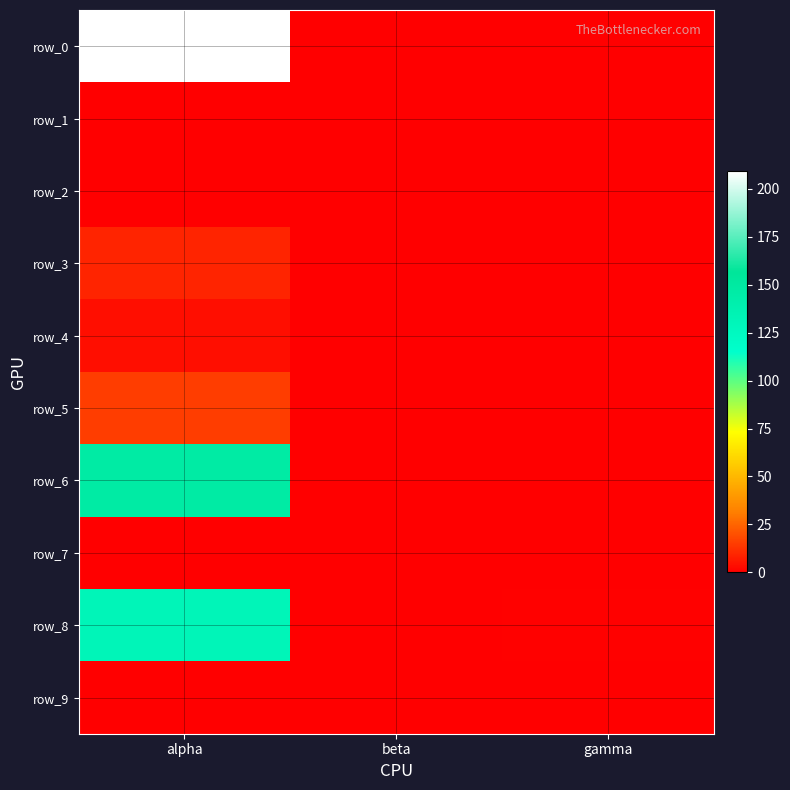

What value does the row_8 series have at gamma?

0.7